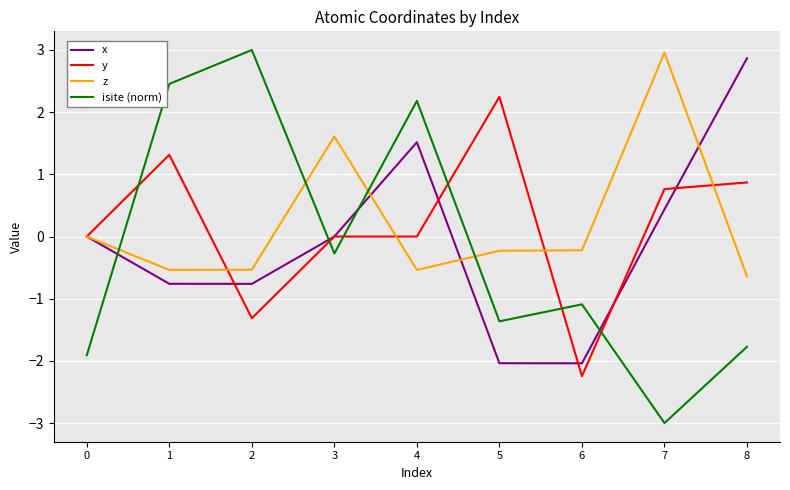

At which label does z reach its peak?

7